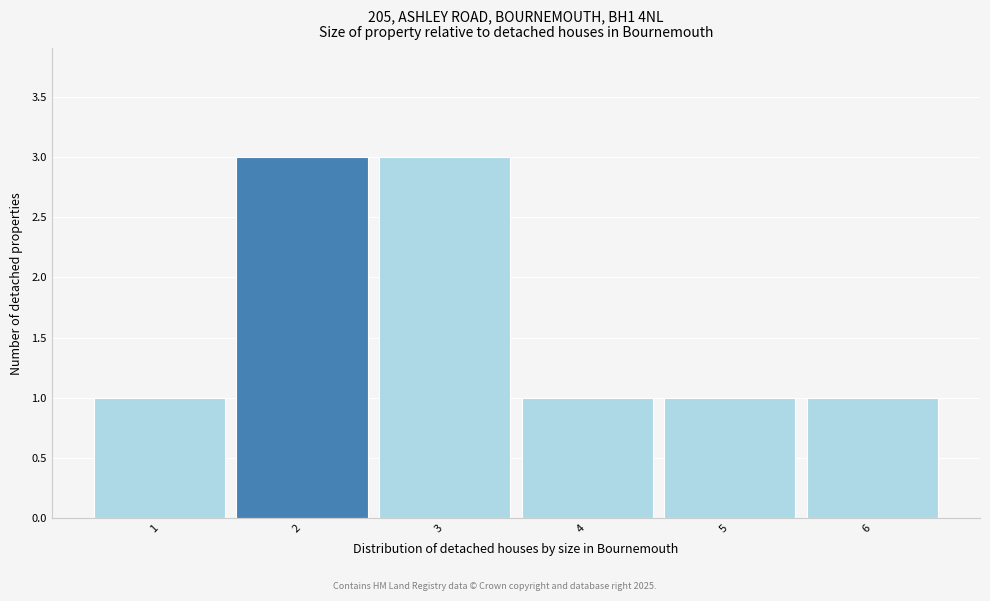

What is the height of the bar covering 3.5 to 4.5 on the x-axis? The values are not printed on the chart, so give them approximately, as read against the axis.

1